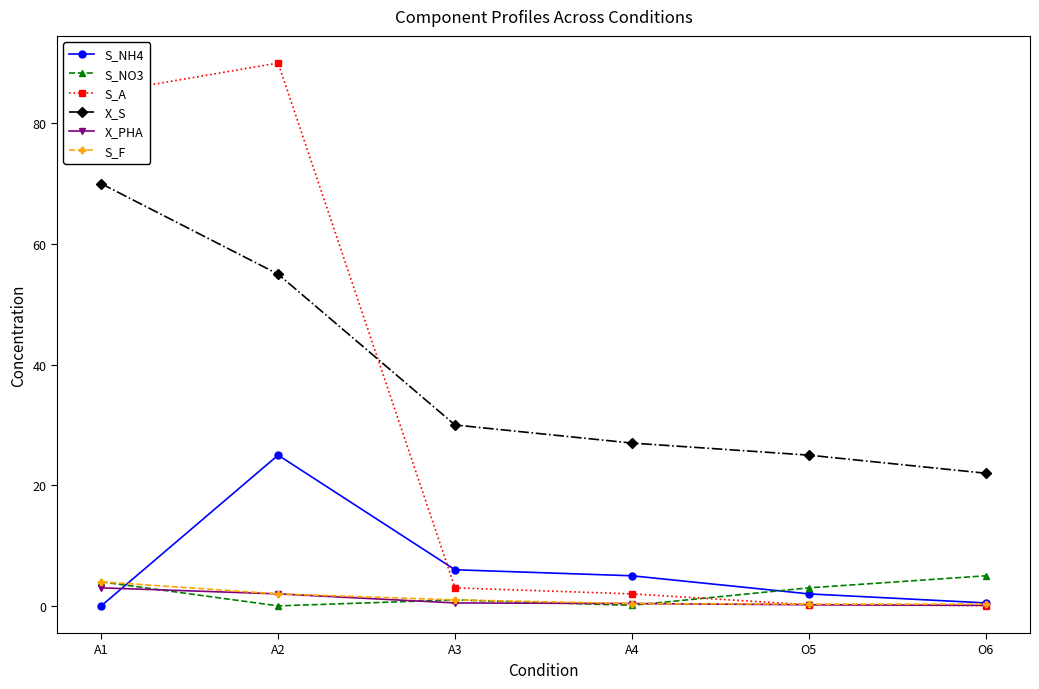

Where does the X_S series first go above 30?

A1